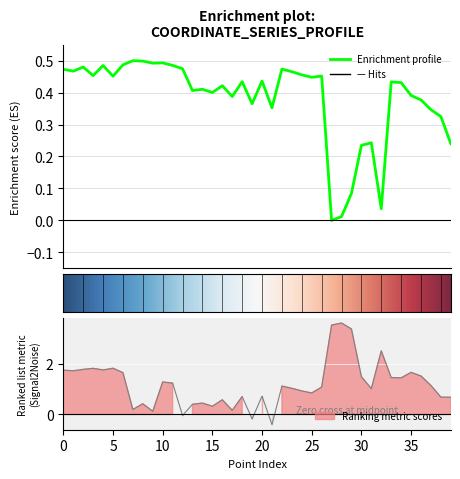

At which label does x reach its peak?

7